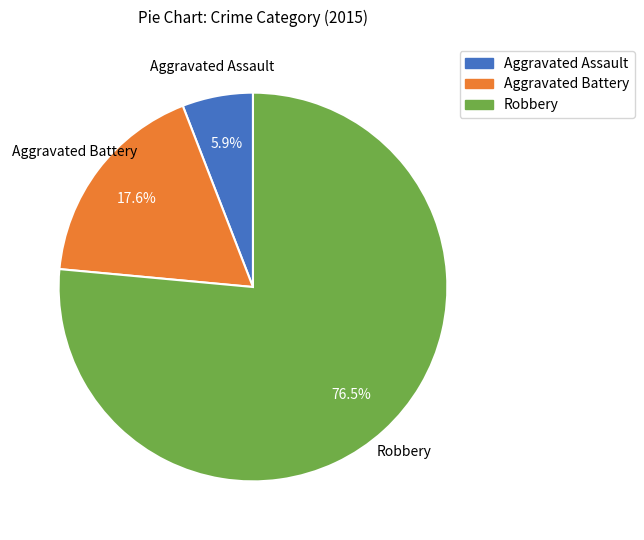

What percentage is NOT represented by Aggravated Assault?

94.1%